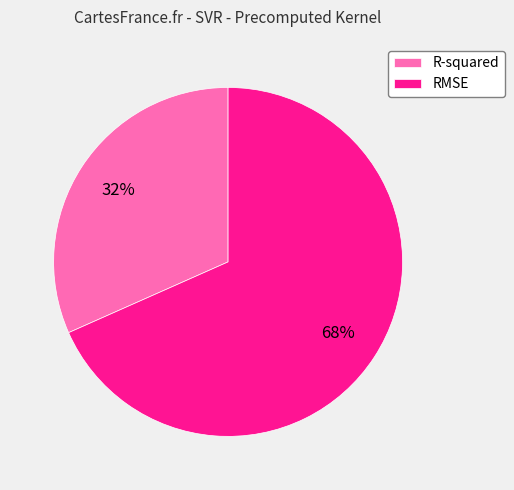

Count the number of slices in the pie.

2